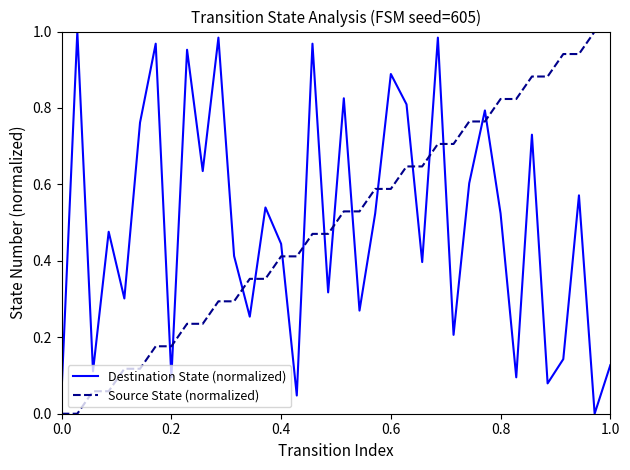

Which series ends up on top after the final intersection of Destination State (normalized) and Source State (normalized)?

Source State (normalized)